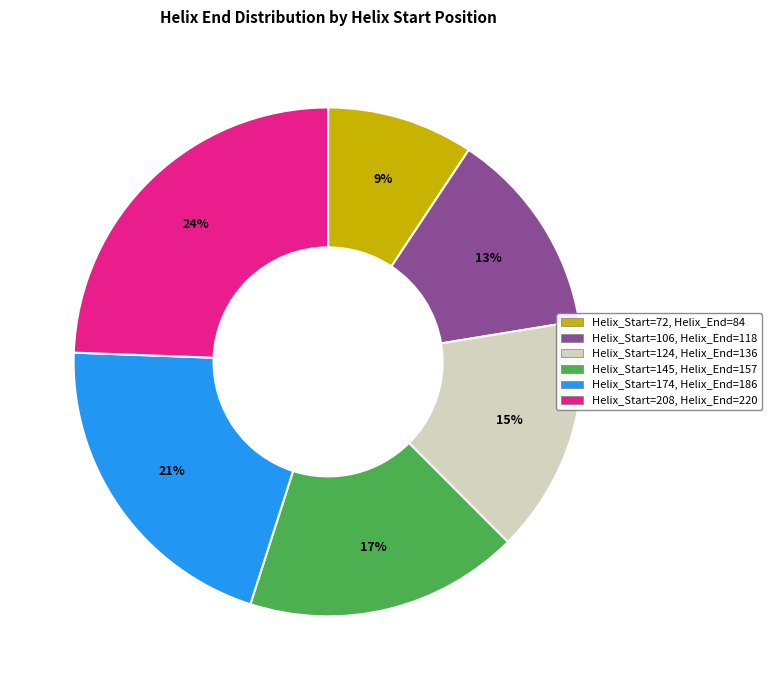

Is there any slice that represents more than half of the pie?

No